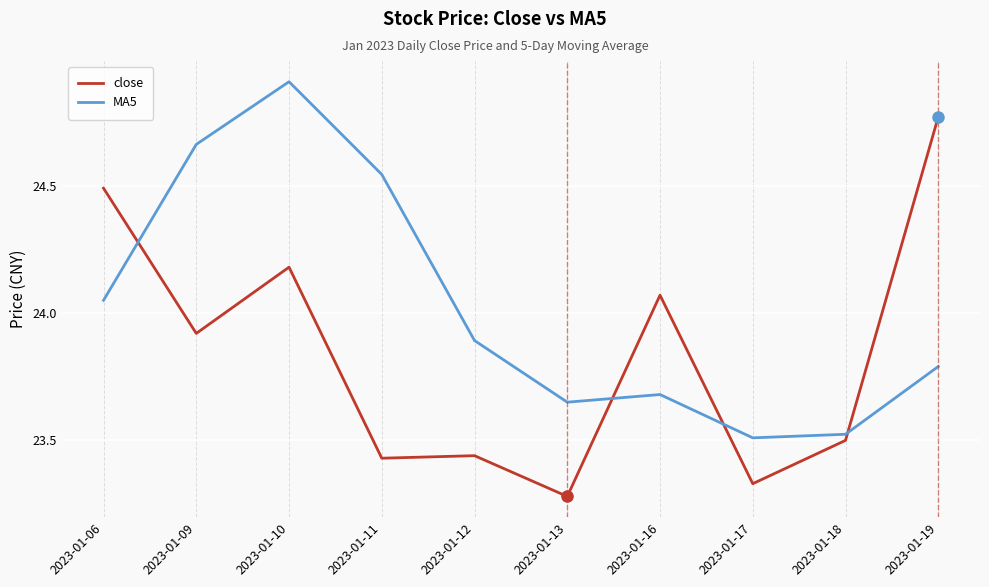

Rank the series by their average value, from lowest to highest.

close, MA5